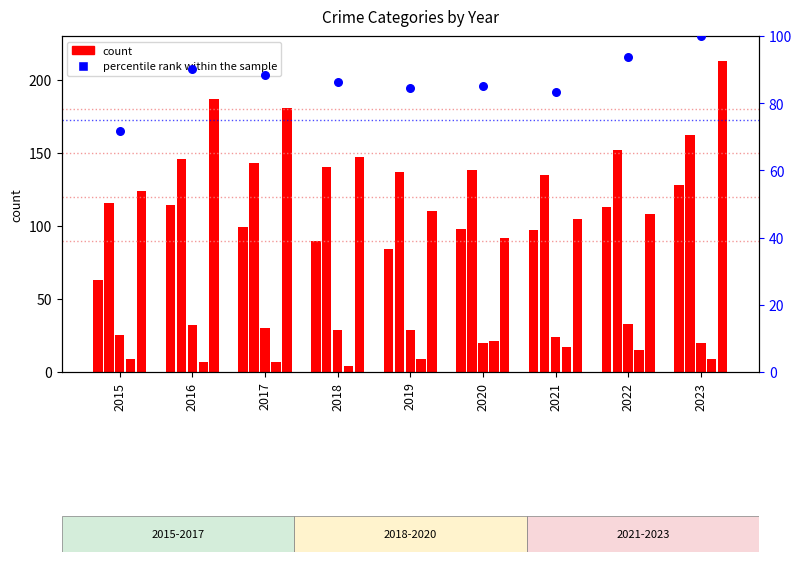

At which category is the sum across all series the highest?

2023